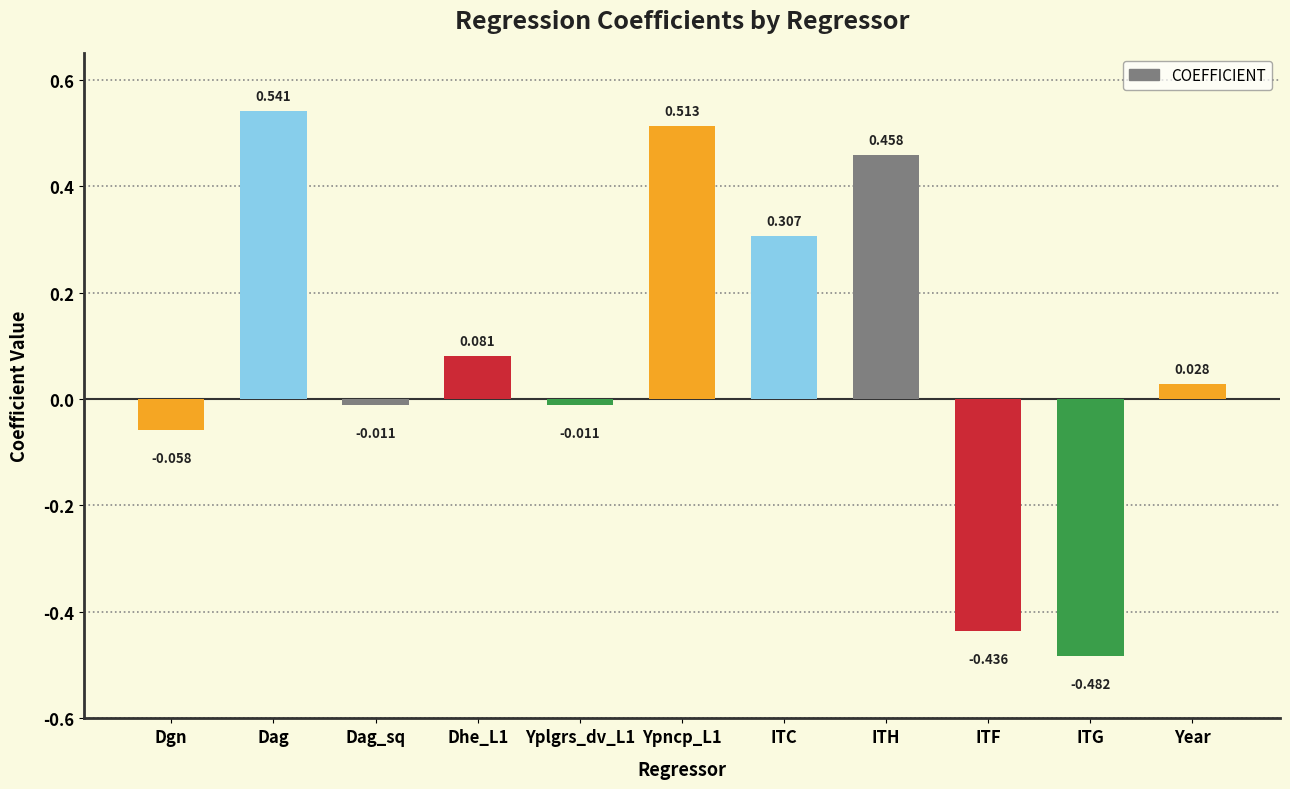

What position from the right is Dag_sq?

9